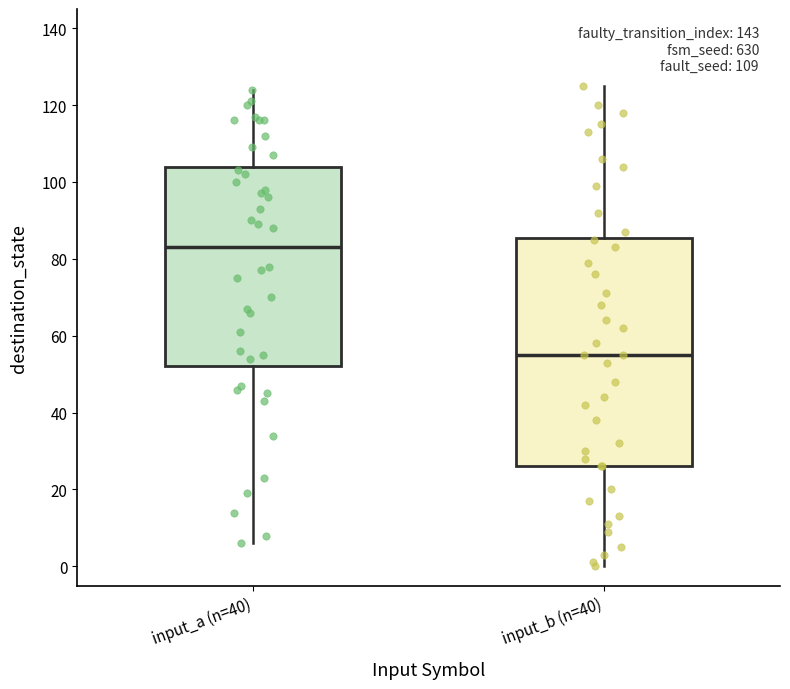

Where does the upper whisker of the box for input_a (n=40) end on the y-axis? The values are not printed on the chart, so give them approximately, as read against the axis.

124